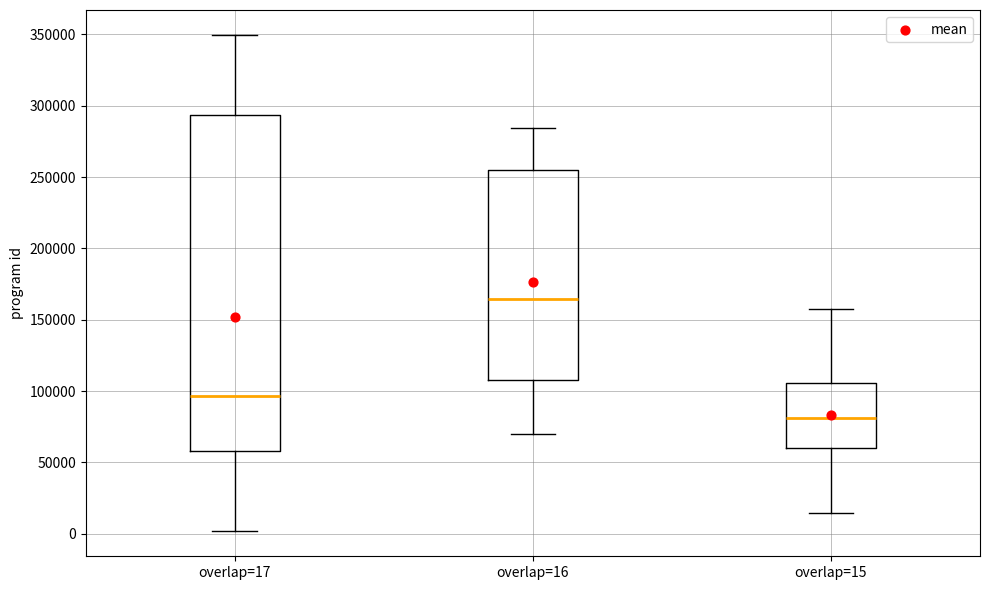

Comparing the boxes themselves (not the whiskers), which one is the tallest?

overlap=17